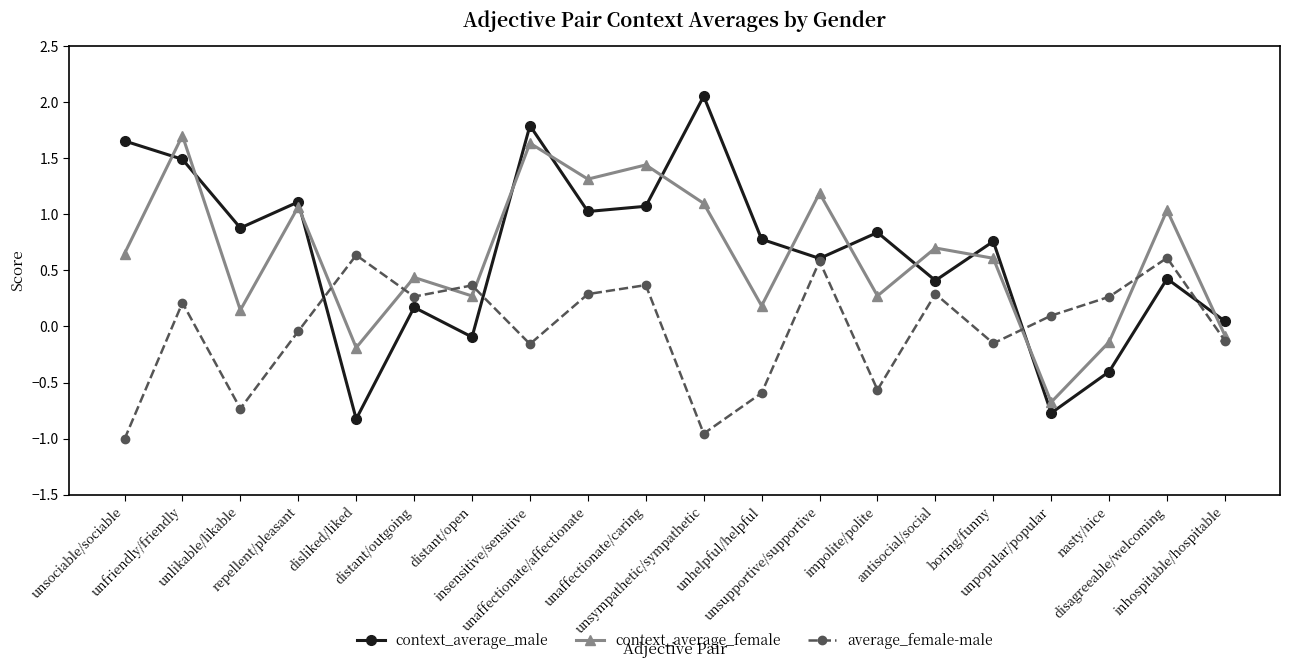

True or false: average_female-male has more than 2 points higher than both neighbors.

True